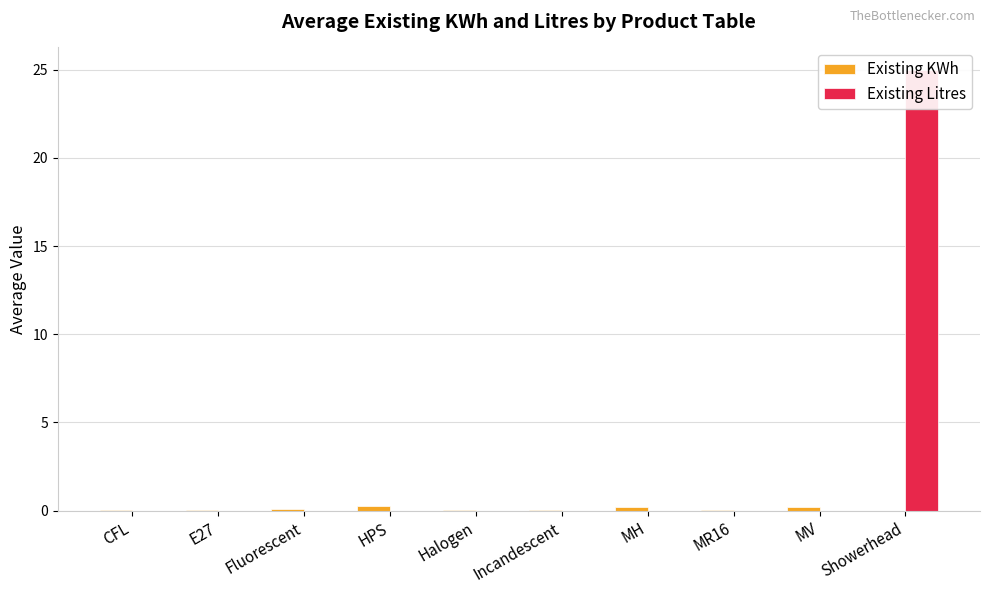

Are the bars horizontal?

No